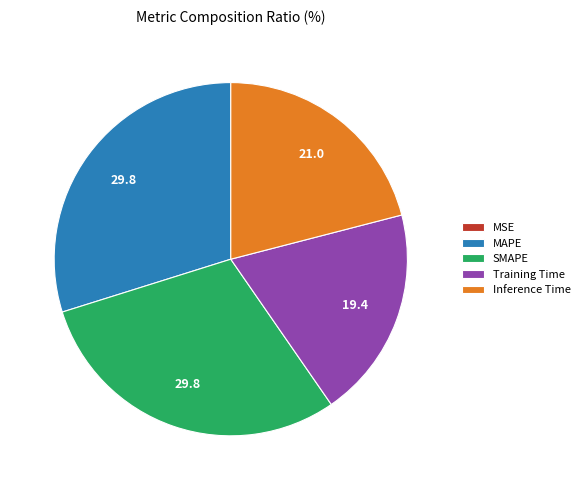

The MAPE slice represents 21% of the pie. True or false?

False